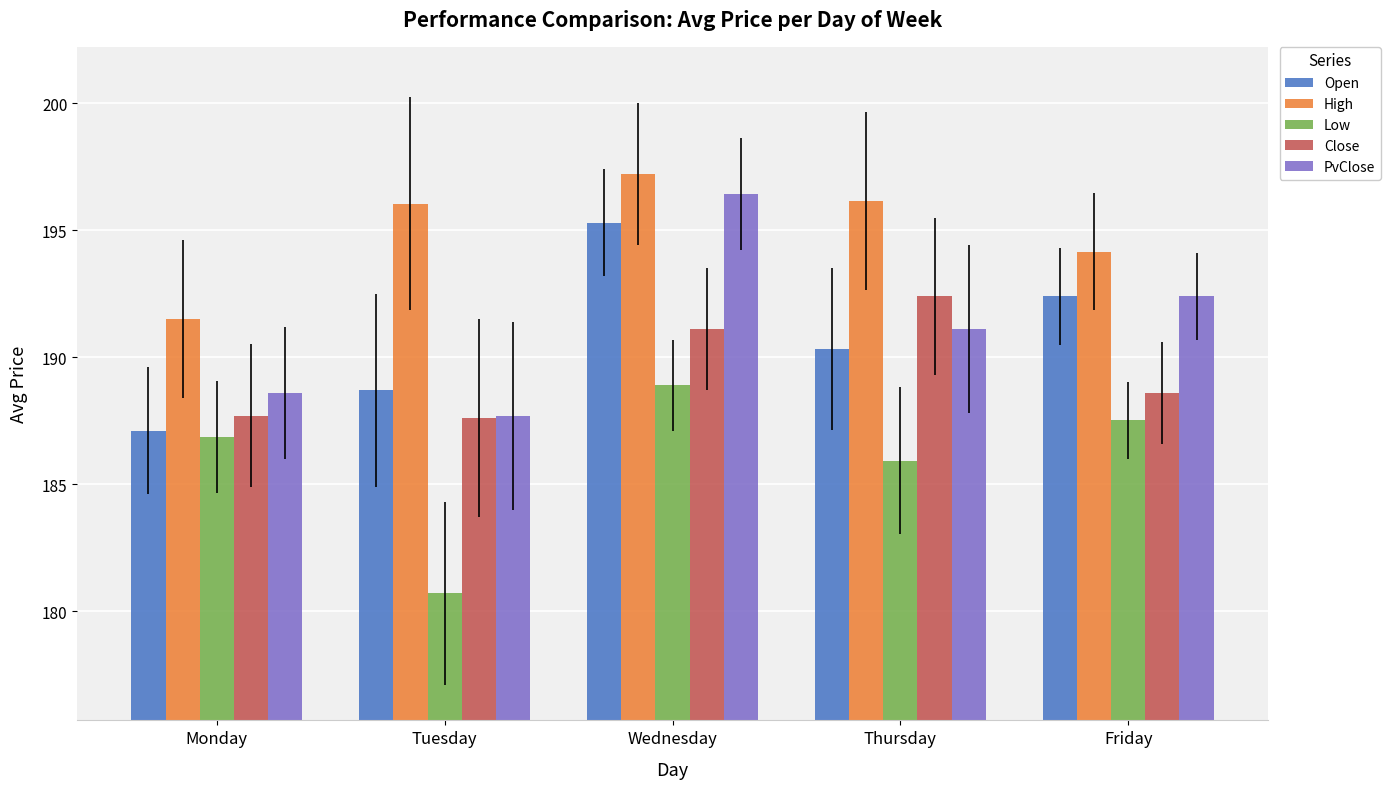

Is the value of PvClose at Monday greater than the value of Open at Friday?

No